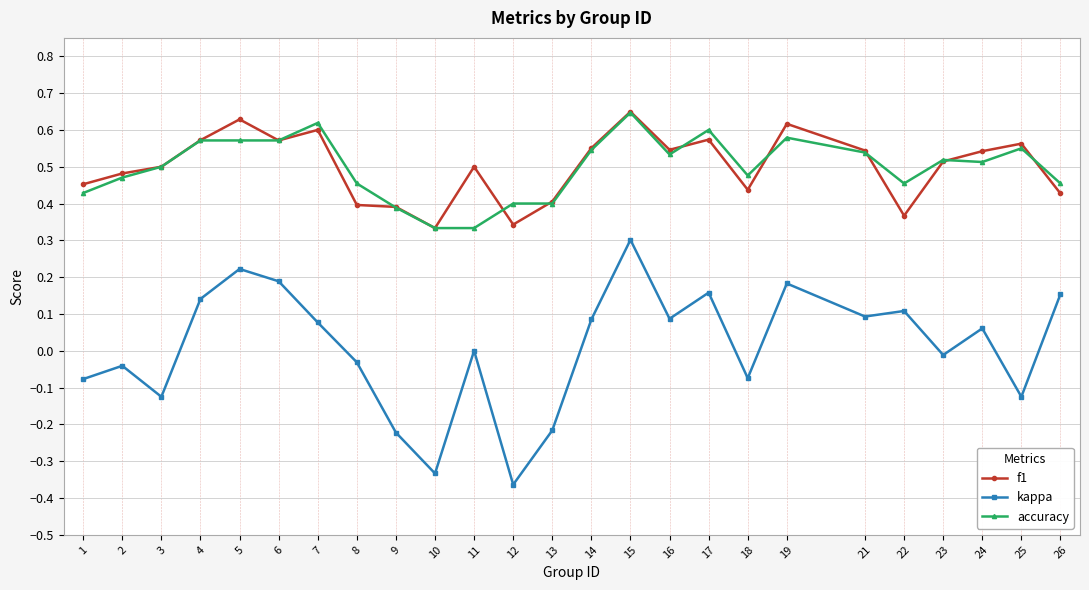

At which label does accuracy reach its peak?

15